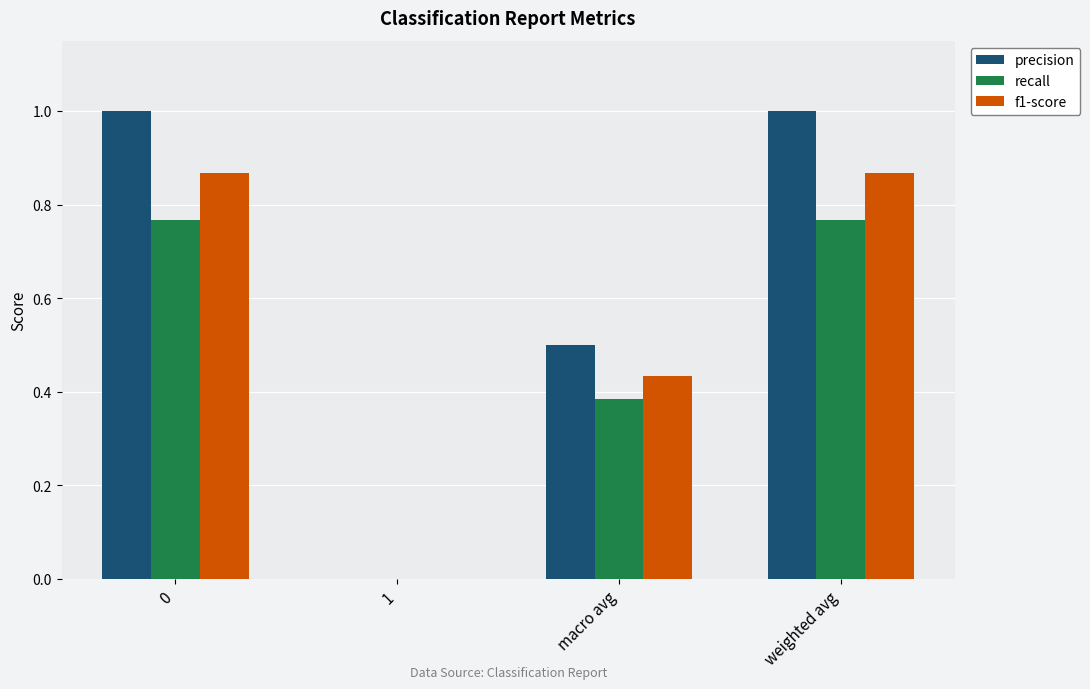

How many values in f1-score are above zero?

3